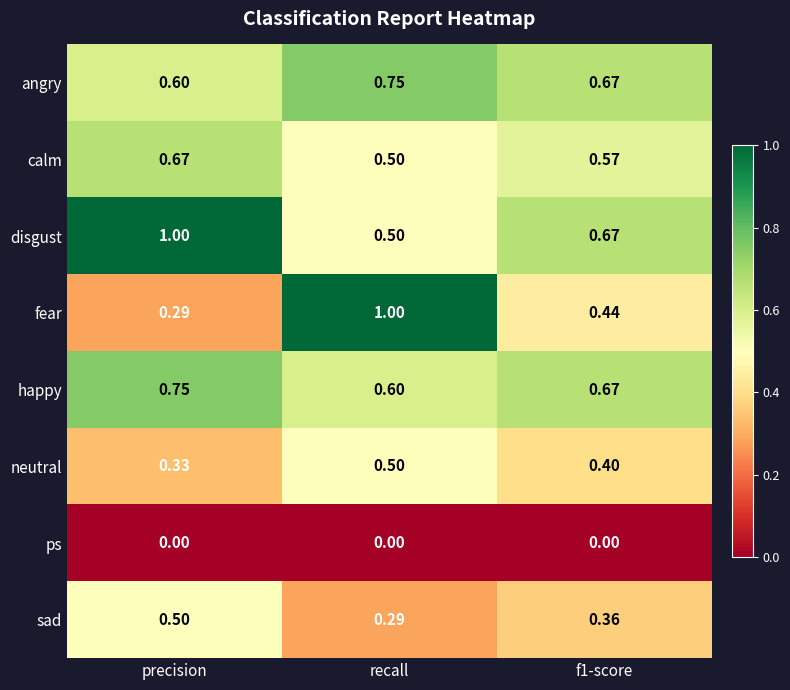

Between recall and f1-score, which series saw the biggest shift?

fear